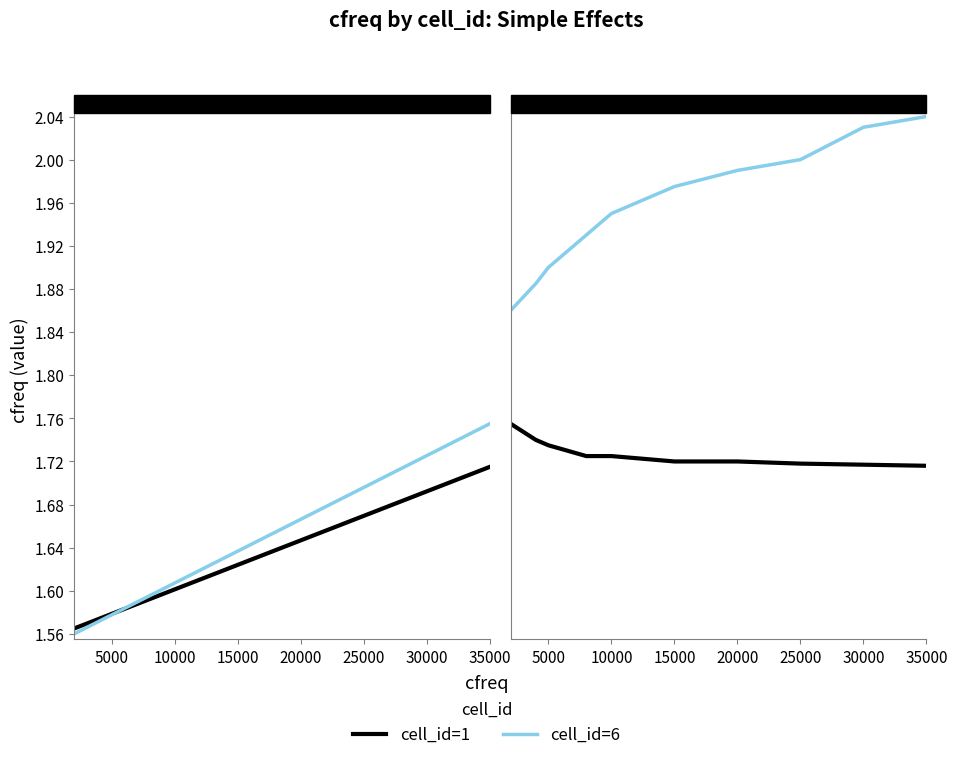

True or false: cell_id=6 has a value of 2.0 at 35000.

True